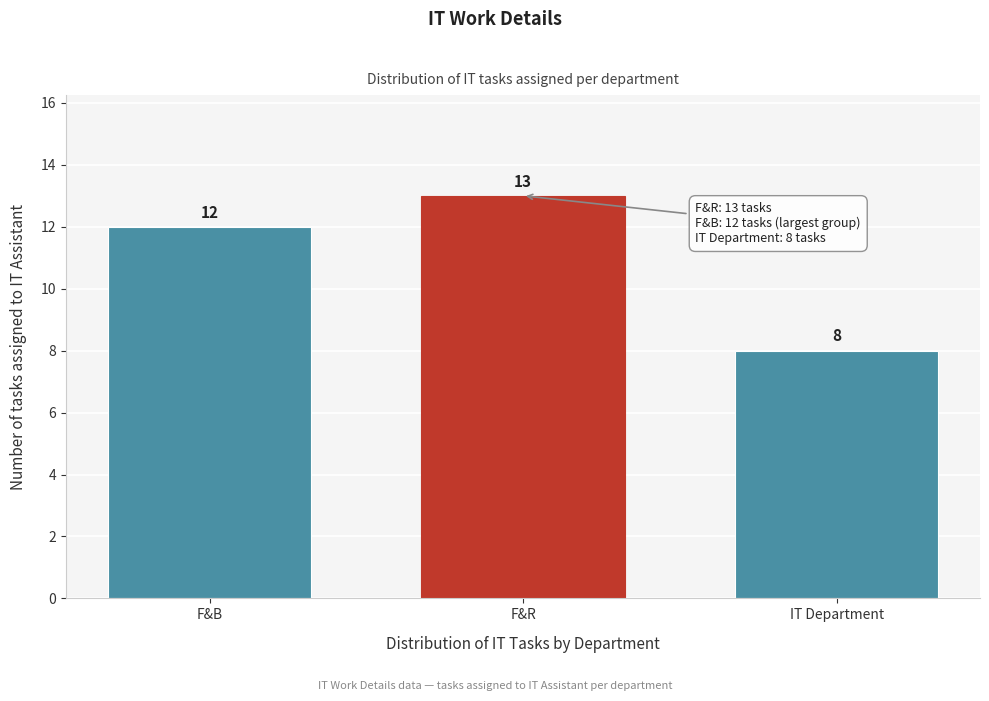

Reading left to right, what are all the values shown in this chart?

12	13	8